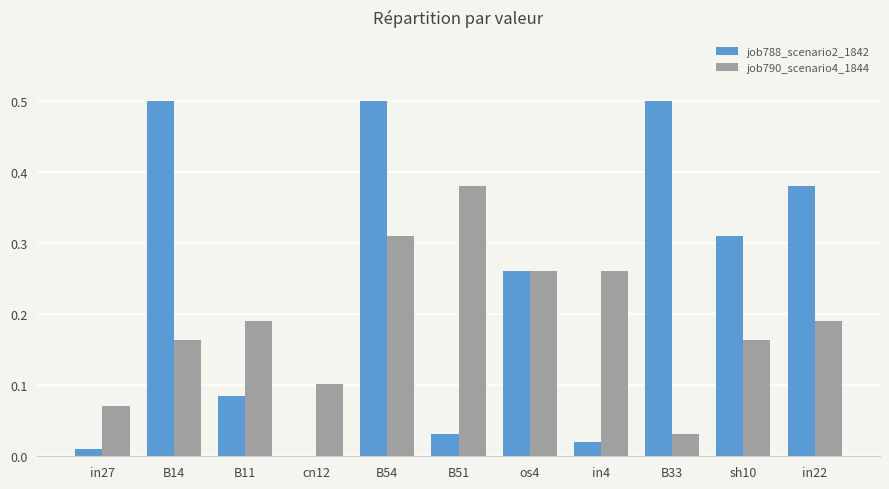

What is the maximum value shown in the chart?

0.5